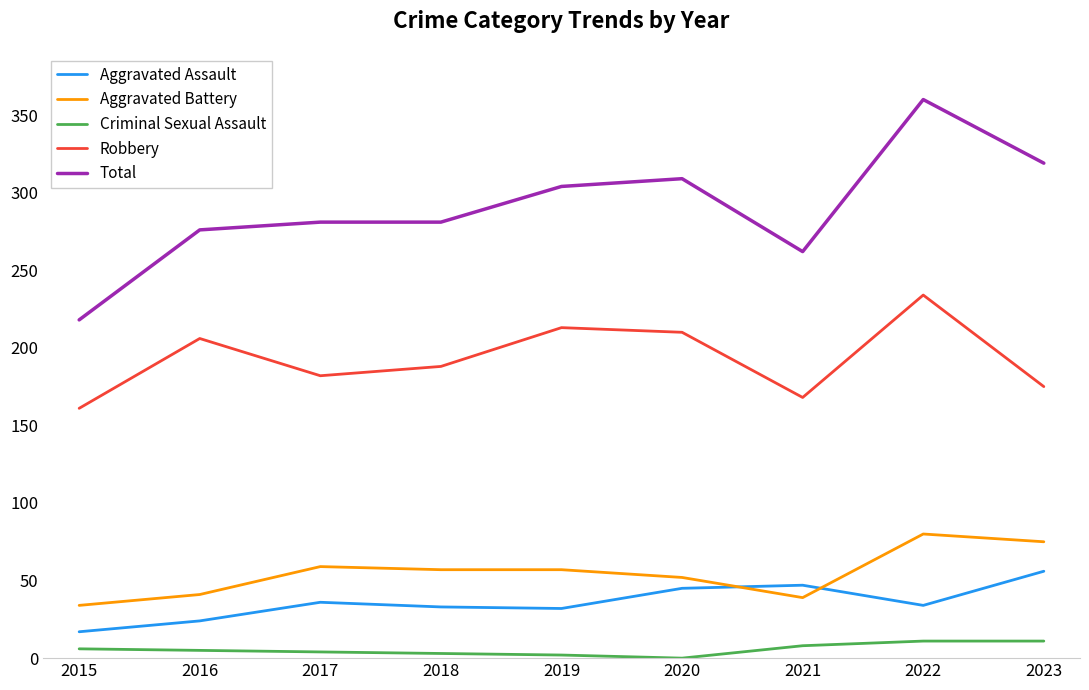

At which category is the sum across all series the highest?

2022